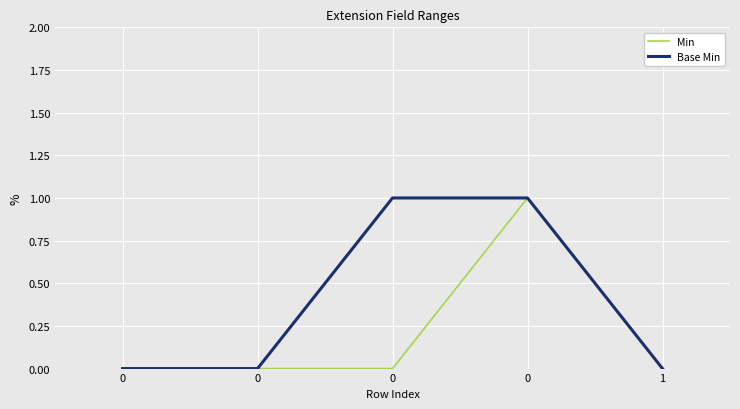

What is the difference between the second highest and minimum values in the Base Min series?

1